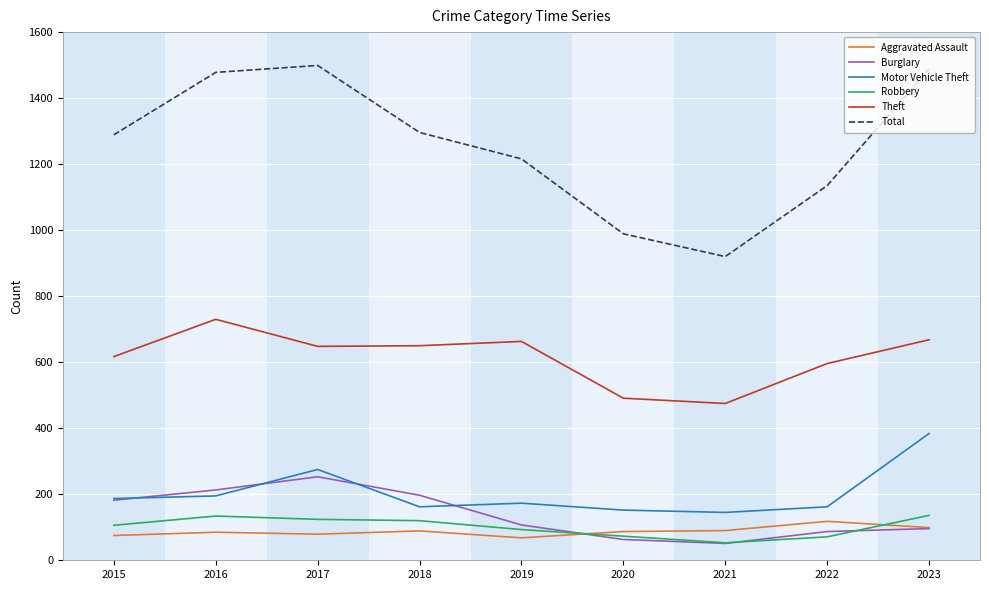

Read the Motor Vehicle Theft value at 2018, to the nearest 50.

150